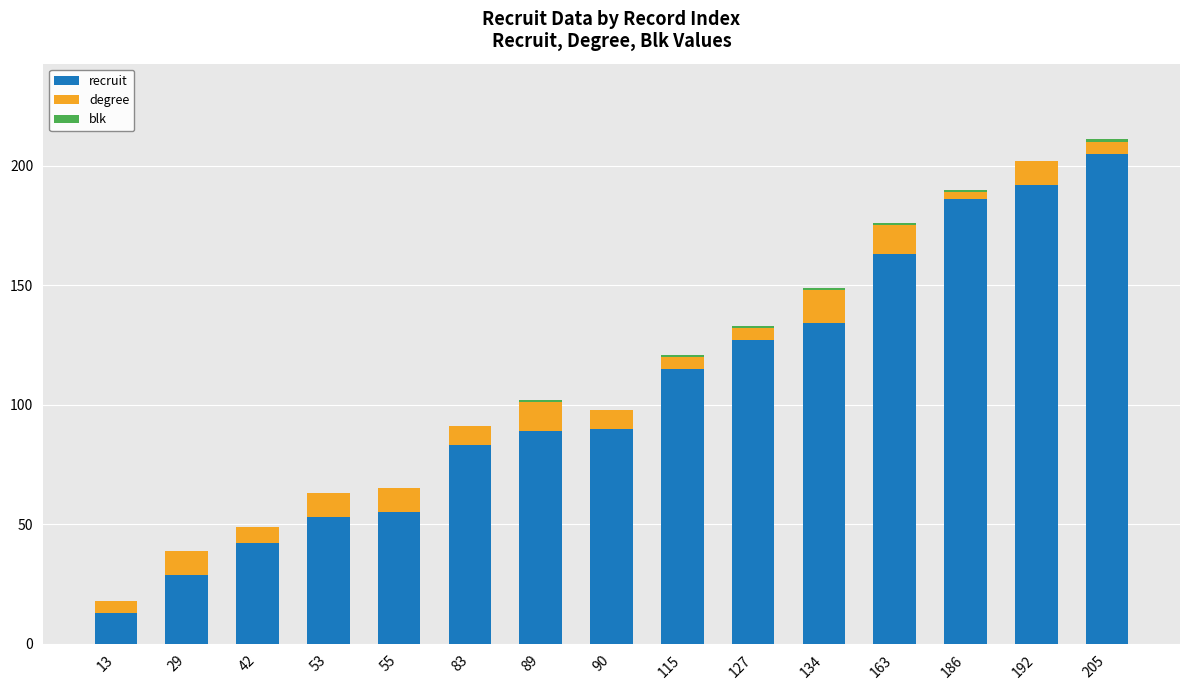

The value of recruit at 29 is 7. True or false?

False